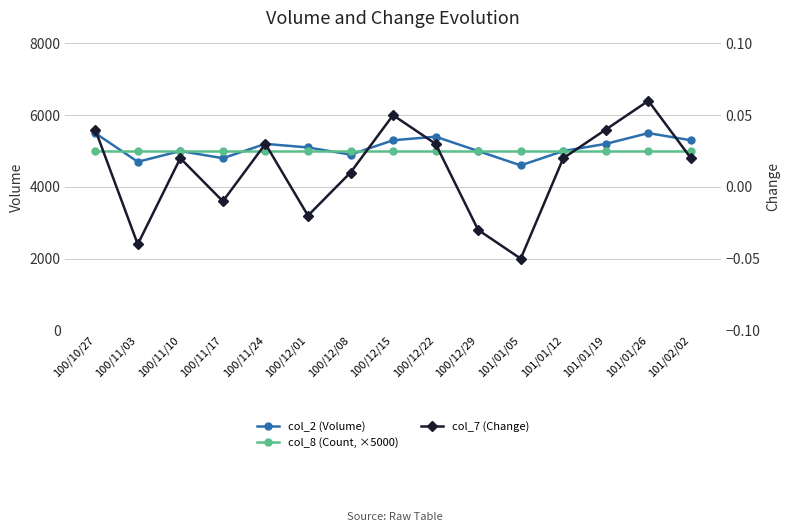

Which series has the largest total across all categories?

col_2 (Volume)